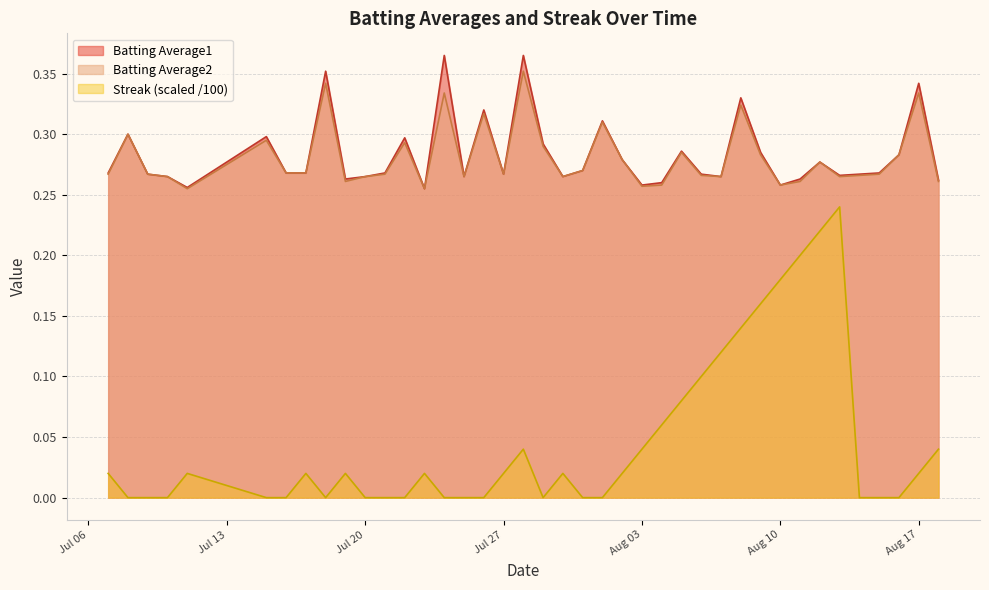

What is the difference between the maximum and second lowest values in the Streak series?

0.2